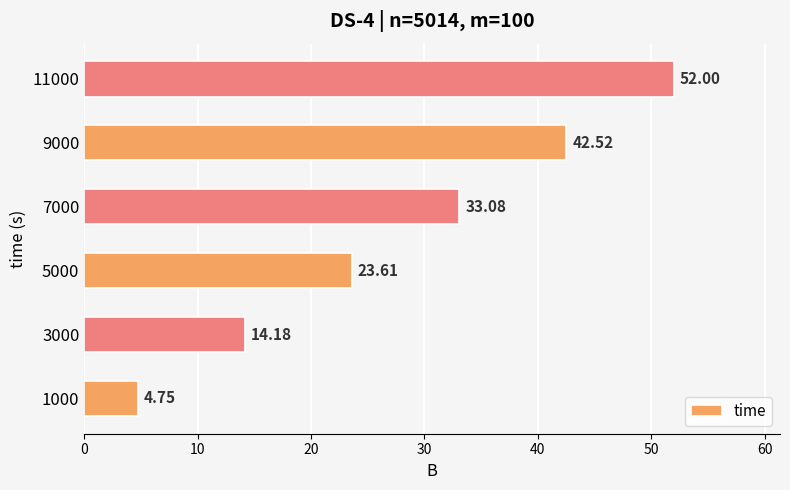

How many values are below 33?

3